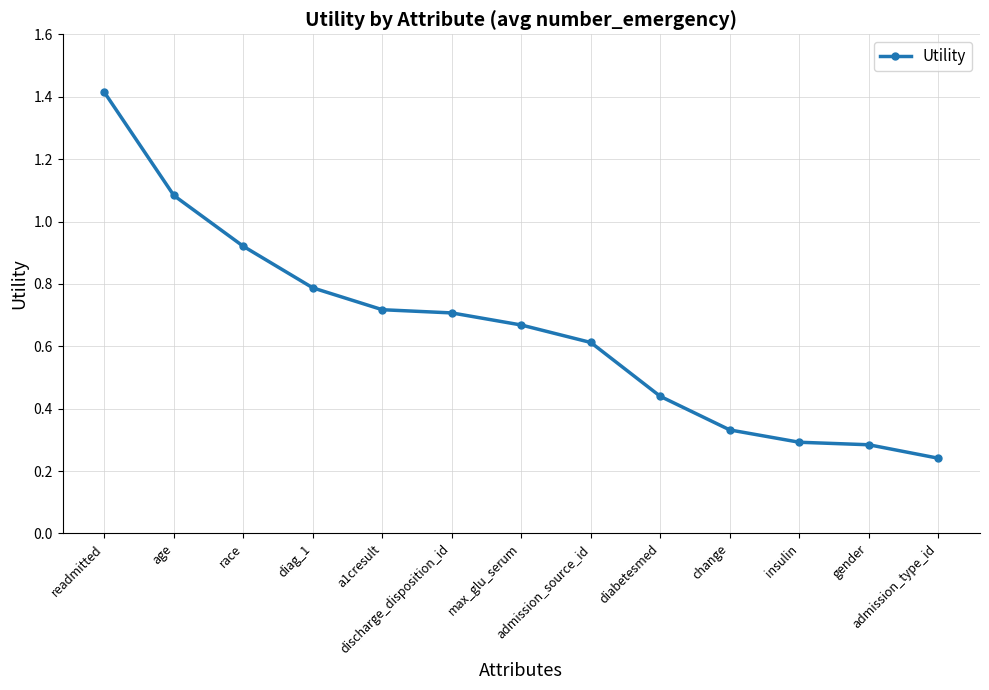

What is the sum of all values?

8.5